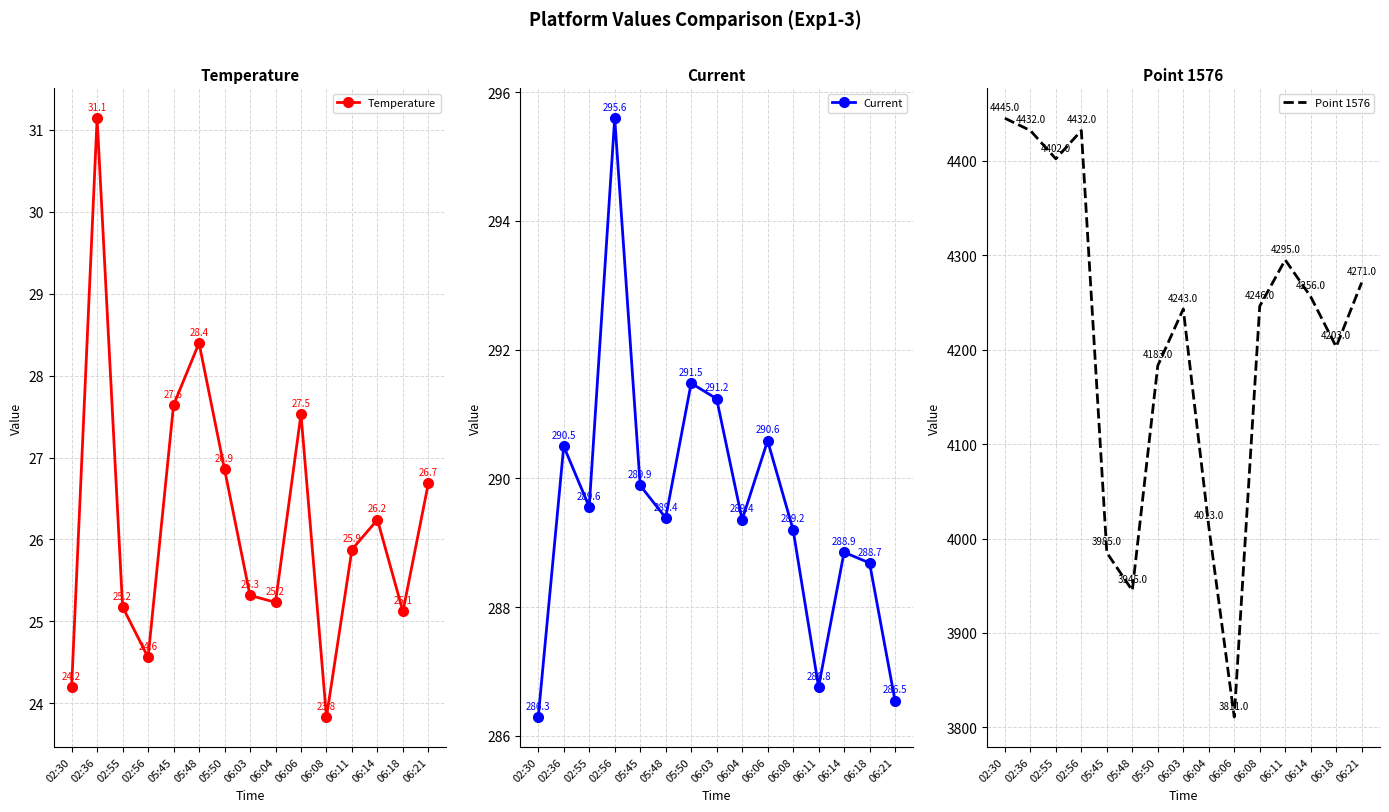

The value of Current at 06:11 is 77.5. True or false?

False